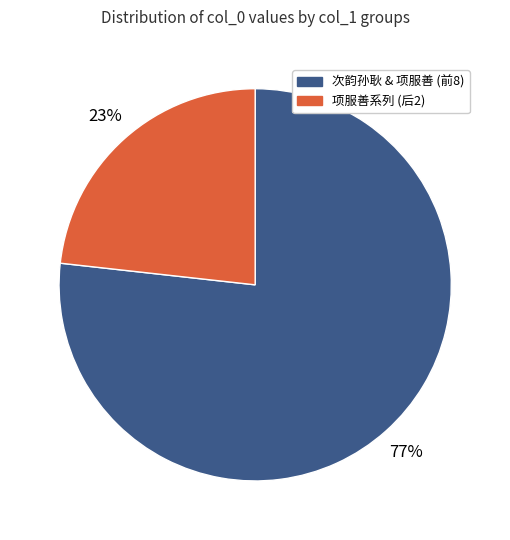

Does any single category account for the majority?

Yes